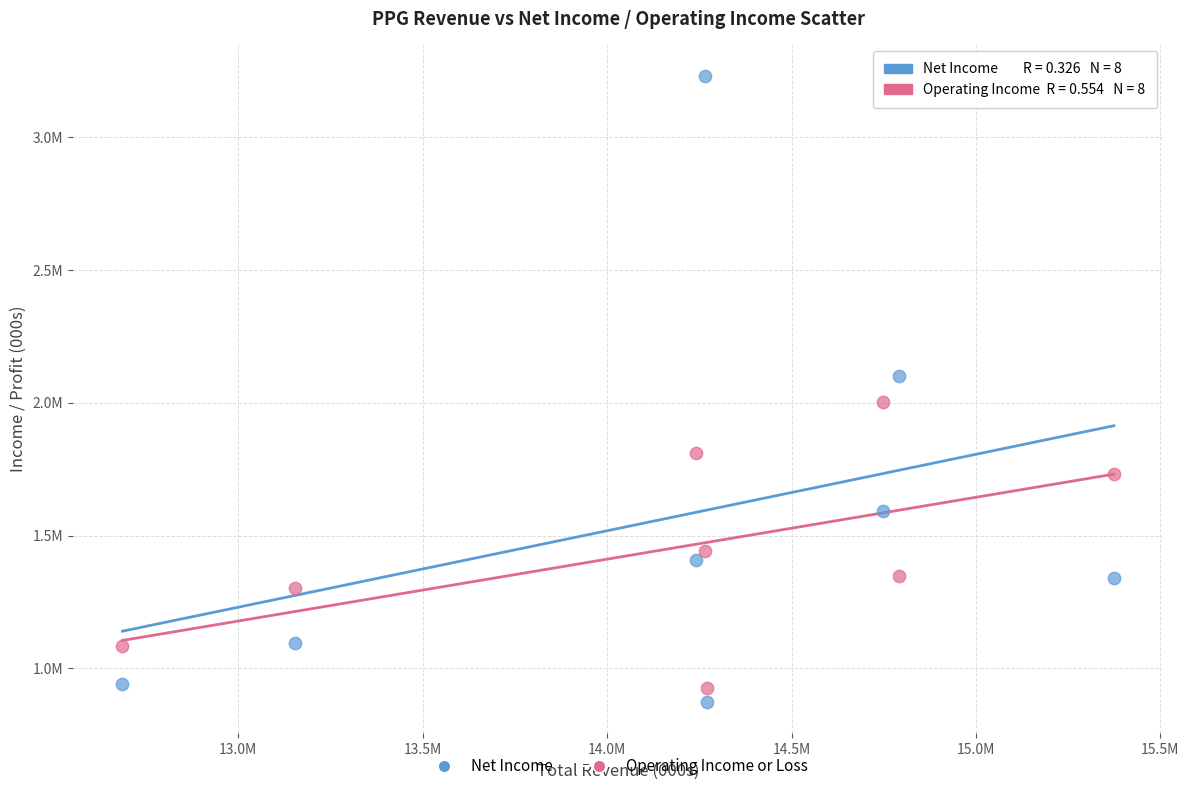

Which series contains the highest Y value?

Net Income